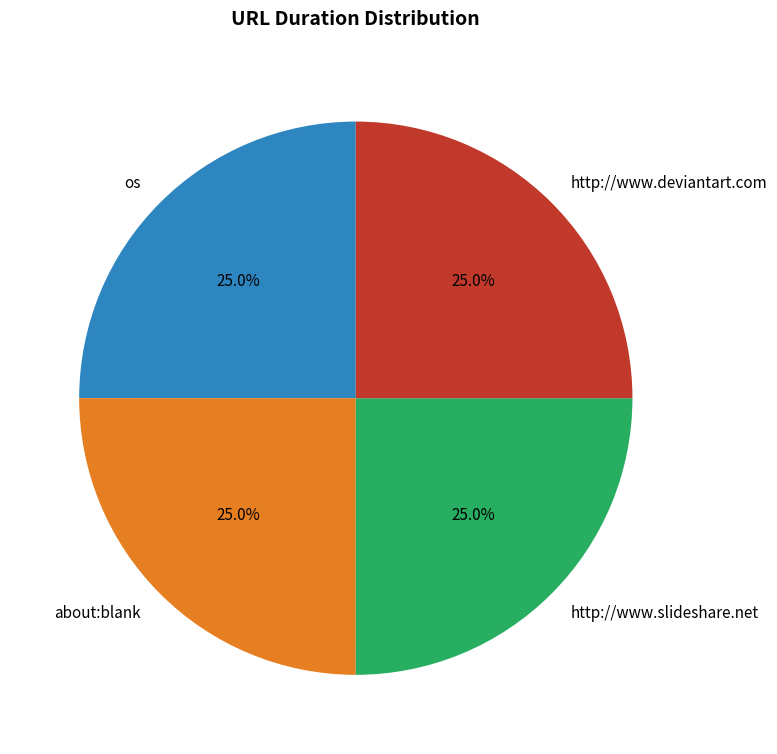

Is it true that http://www.slideshare.net is 25% of the pie?

True